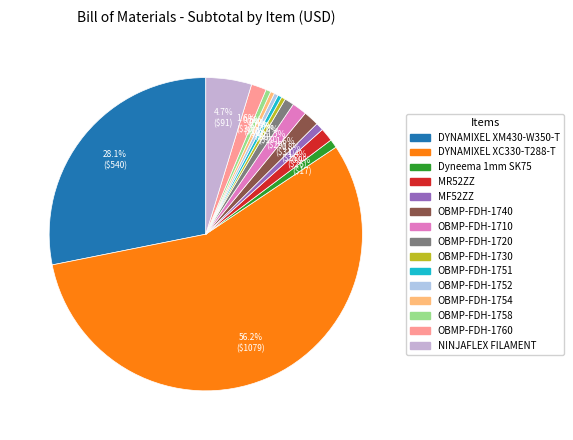

To the nearest percent, what is the difference between the OBMP-FDH-1740 and OBMP-FDH-1720 slice percentages?

1%